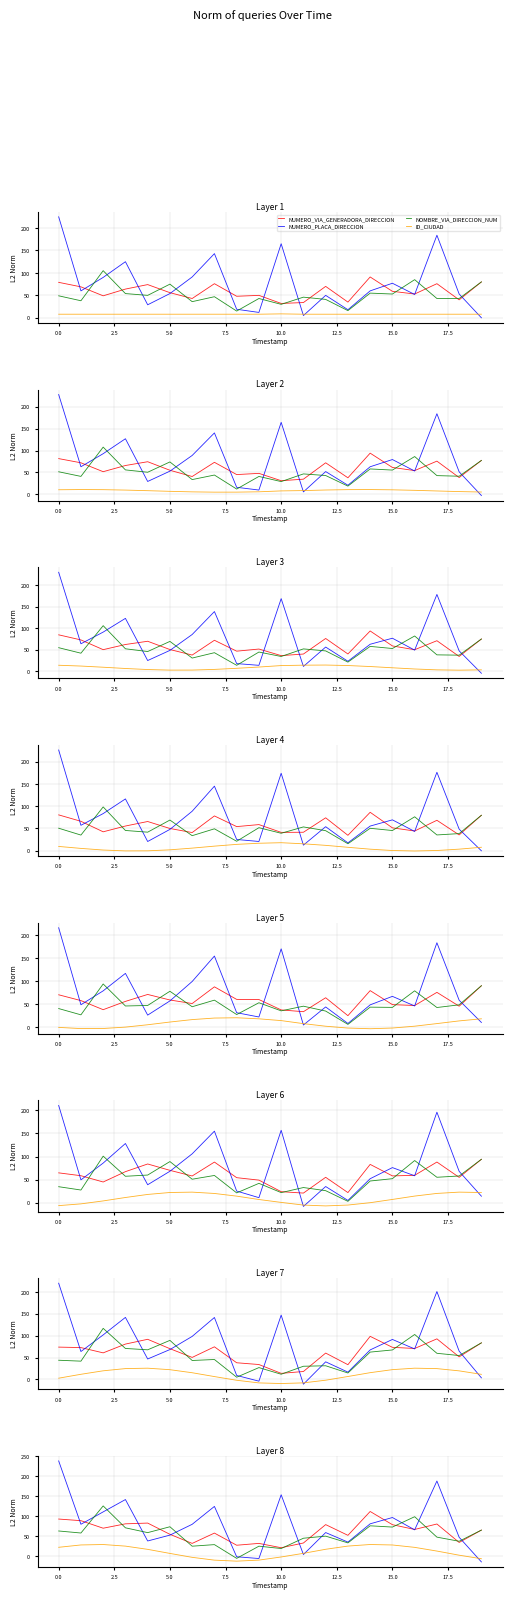

Which series has the widest spread of values?

NUMERO_PLACA_DIRECCION